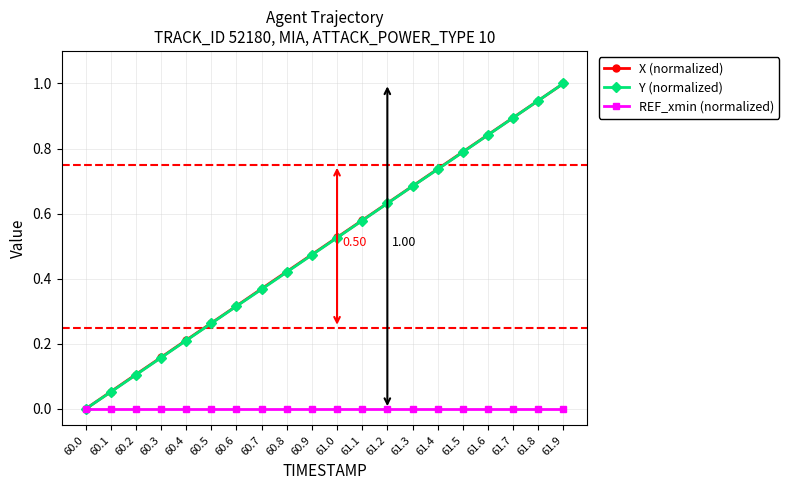

What is the total value across all series at 61.7?

1.8